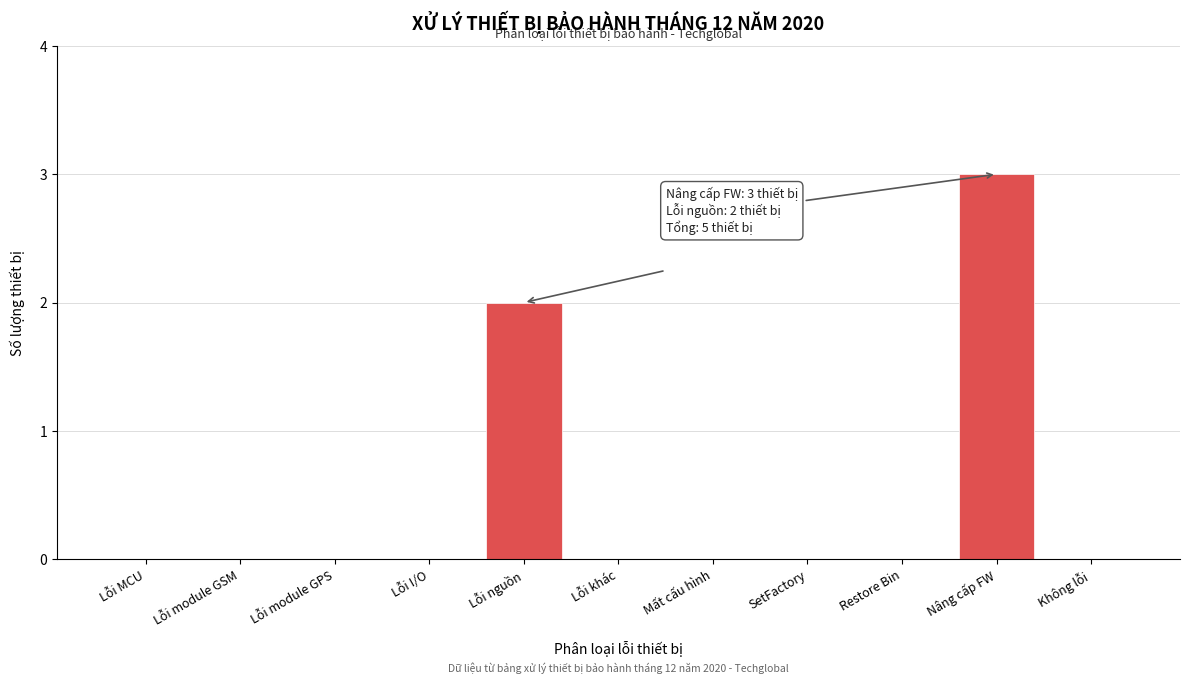

Reading left to right, list all the values displayed in this chart.

Lỗi MCU=0	Lỗi module GSM=0	Lỗi module GPS=0	Lỗi I/O=0	Lỗi nguồn=2	Lỗi khác=0	Mất cấu hình=0	SetFactory=0	Restore Bin=0	Nâng cấp FW=3	Không lỗi=0